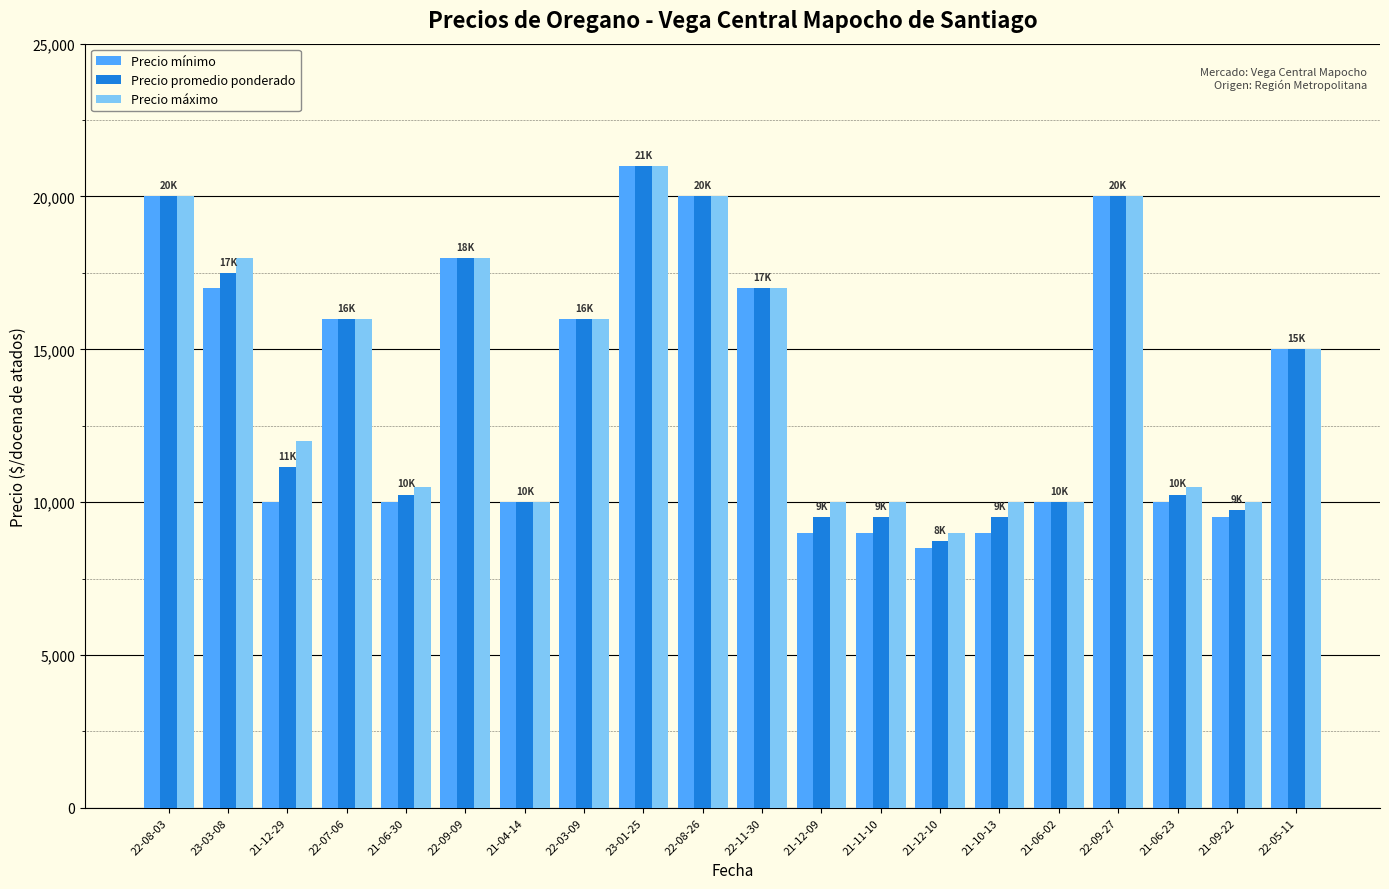

Read the Precio promedio ponderado value at 22-03-09, to the nearest 10.

16000